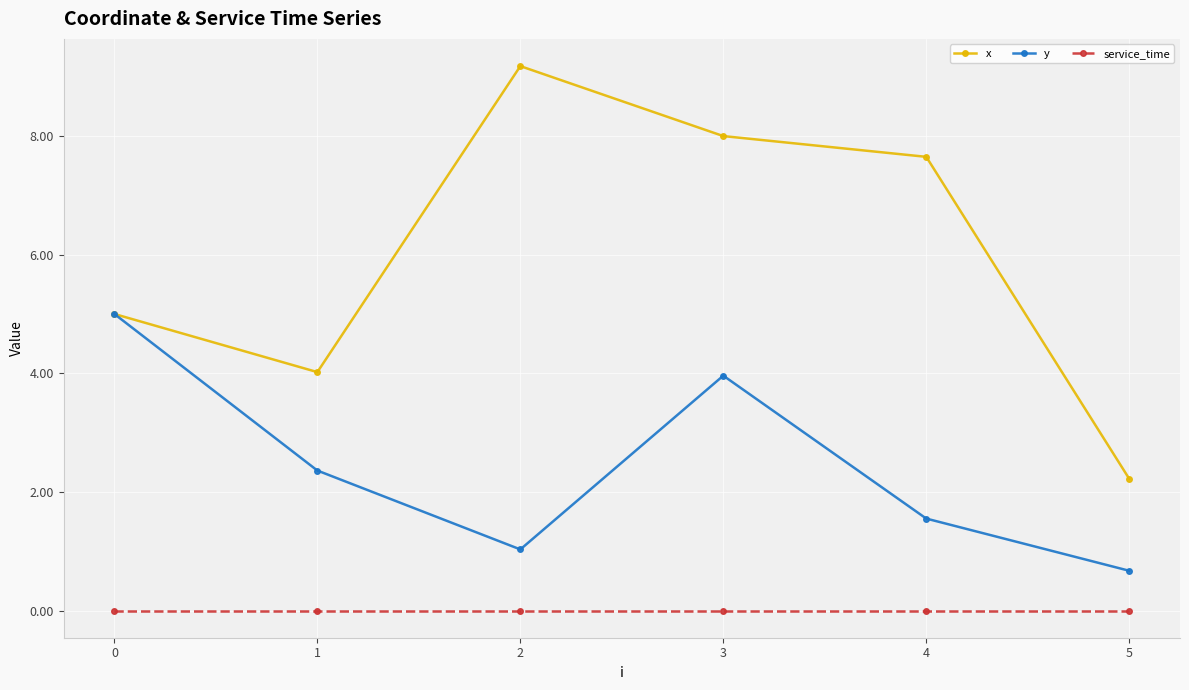

How many interior local peaks does the x series have?

1